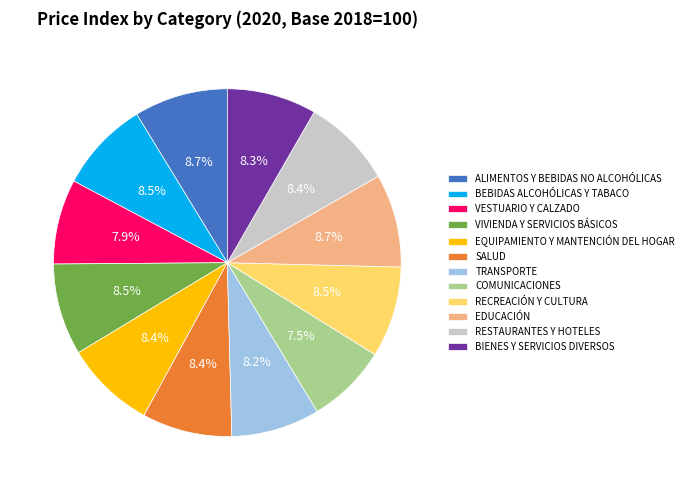

What percentage is the EQUIPAMIENTO Y MANTENCIÓN DEL HOGAR slice, to the nearest percent?

8%